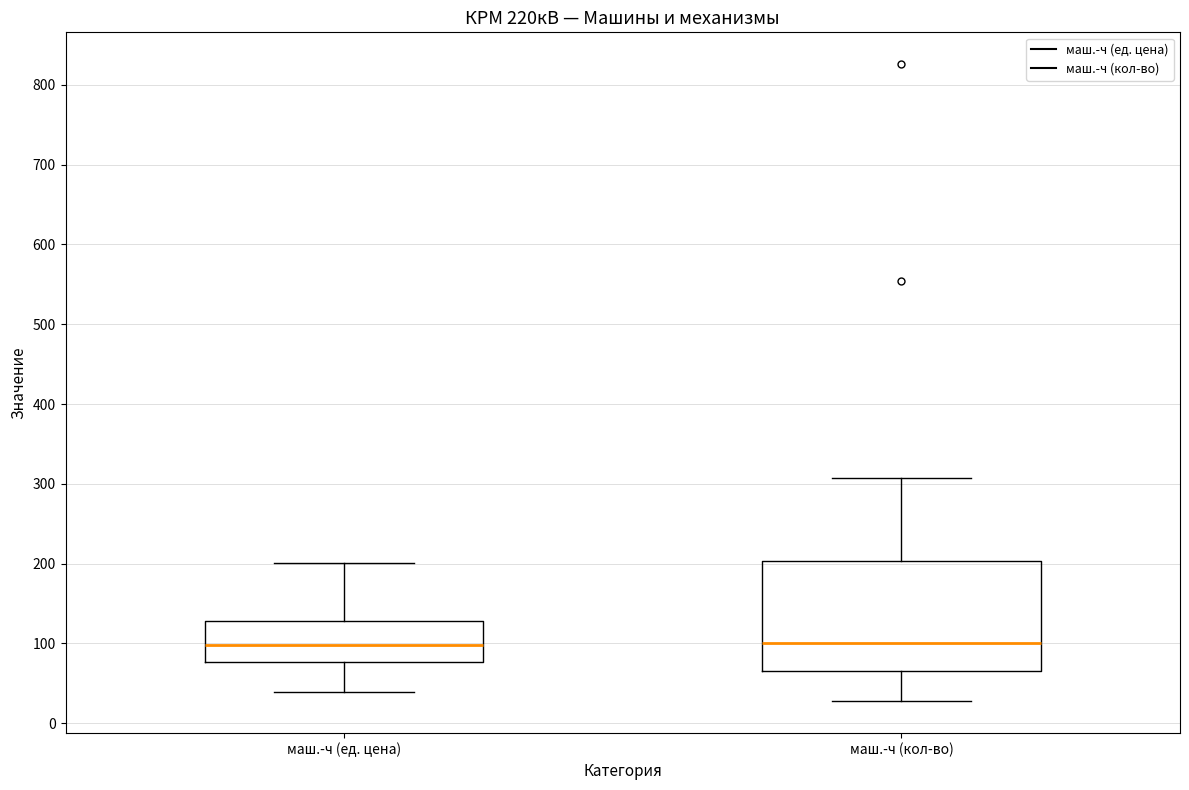

Comparing the boxes themselves (not the whiskers), which one is the tallest?

маш.-ч (кол-во)